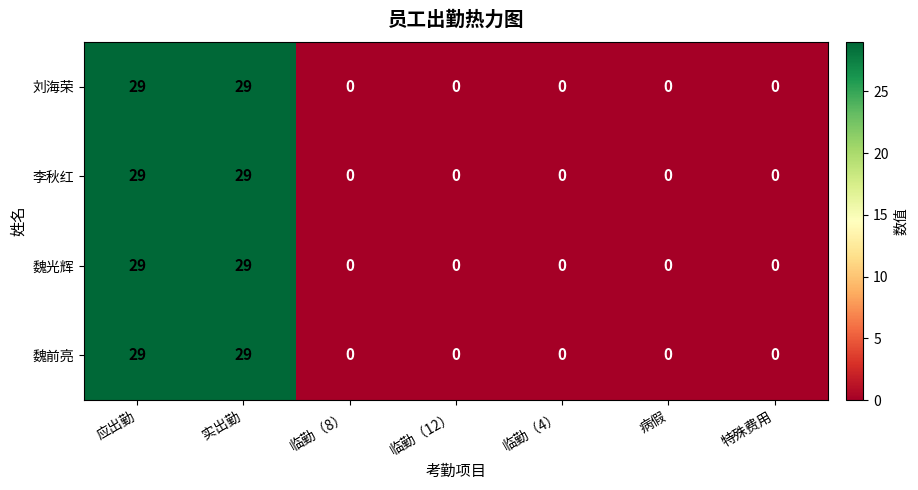

Reading left to right, what are all the values shown in this chart?

刘海荣: 29	29	0	0	0	0	0
李秋红: 29	29	0	0	0	0	0
魏光辉: 29	29	0	0	0	0	0
魏前亮: 29	29	0	0	0	0	0